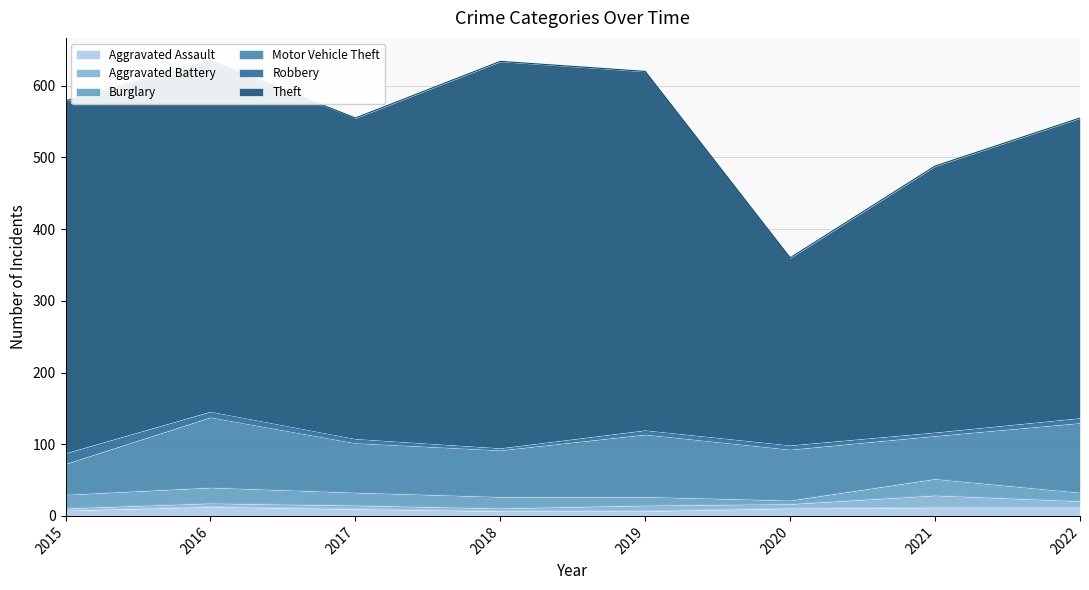

True or false: Robbery and Burglary cross at least once.

True